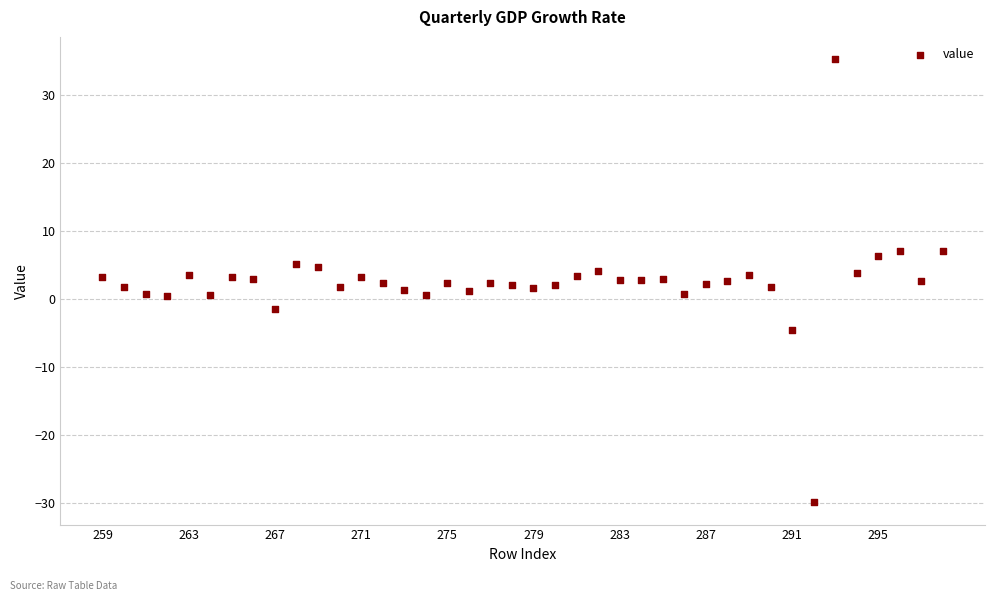

What is the range of X values (max minus min)?

39.0